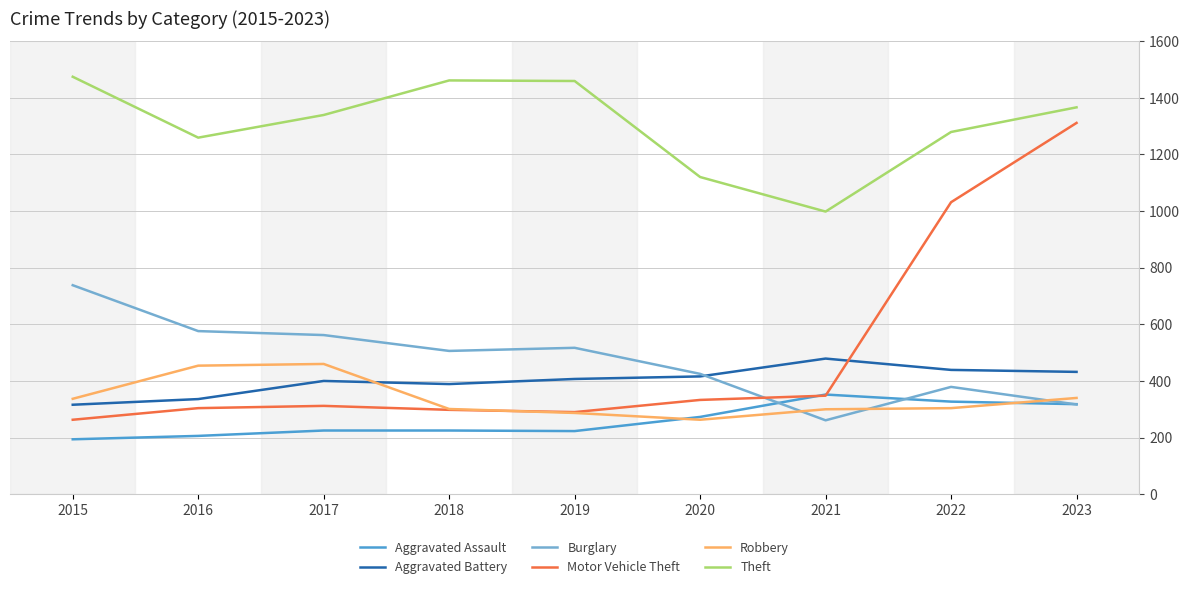

The Theft series shows 1339 at 2017. True or false?

True